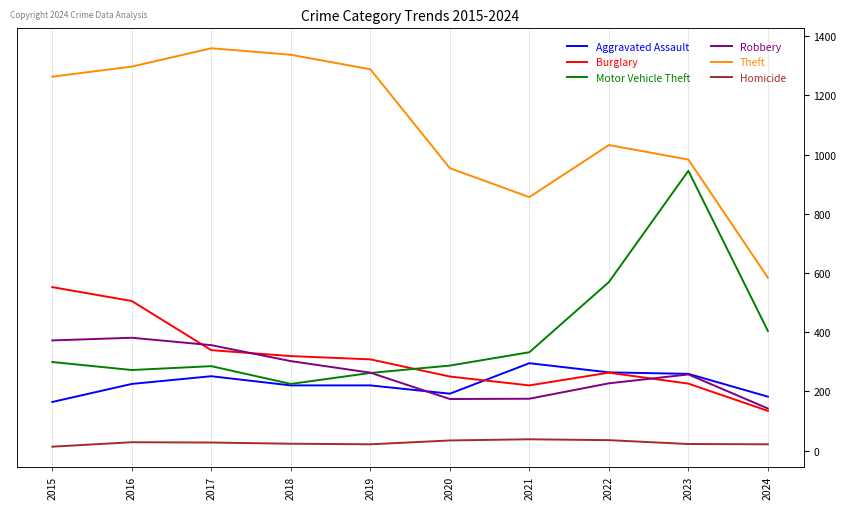

What are all the series names shown in the legend?

Aggravated Assault, Burglary, Motor Vehicle Theft, Robbery, Theft, Homicide